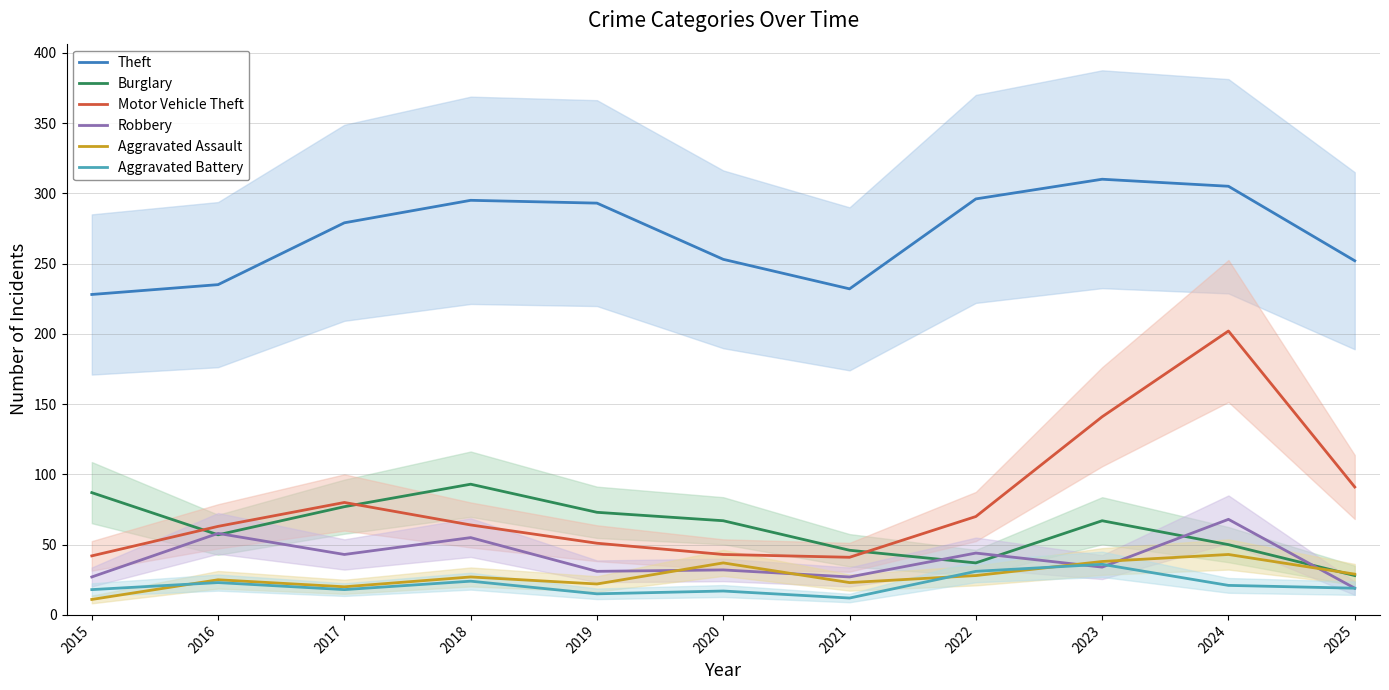

What is the total value across all series at 2017?

517